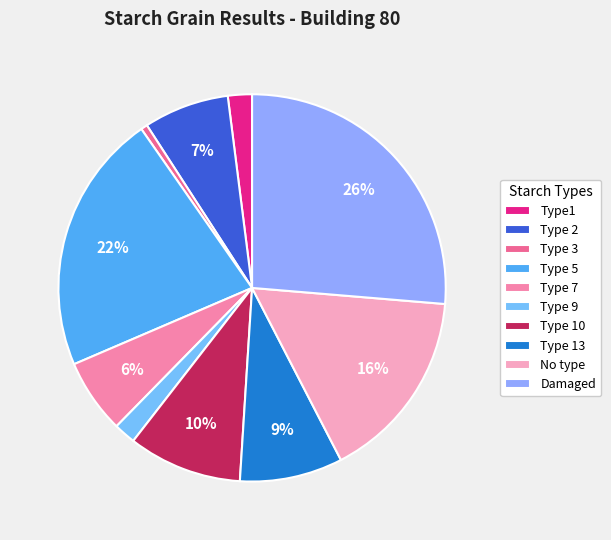

What portion of the pie excludes Type 3?

99.5%